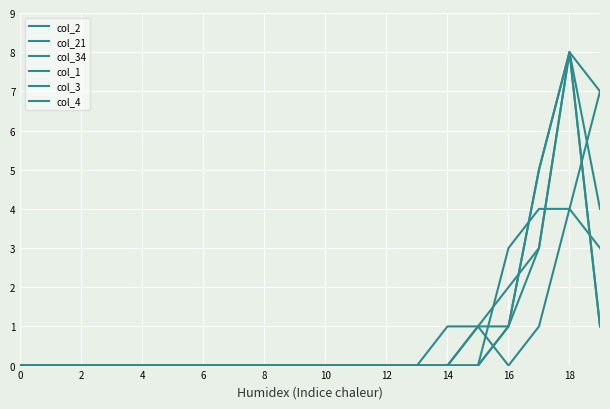

What is the sum of all col_1 values?

18